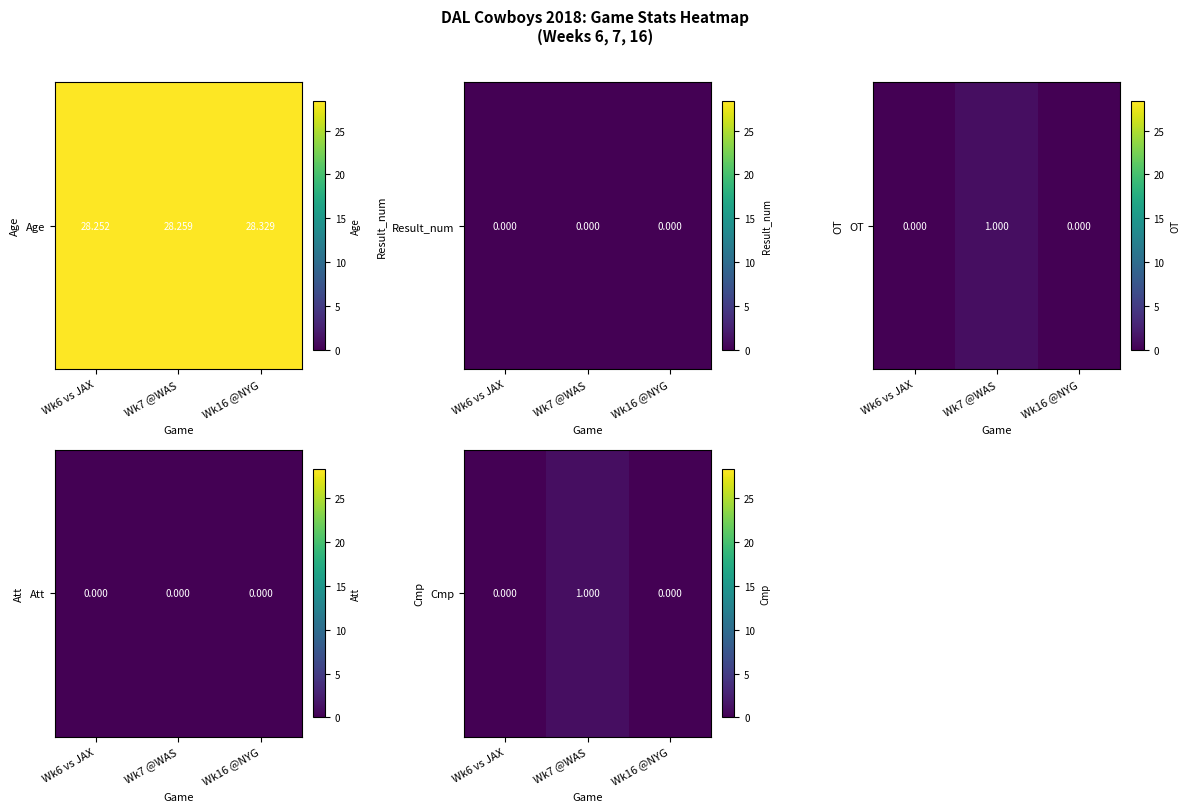

Which category has the highest value across all series?

Wk7 @WAS